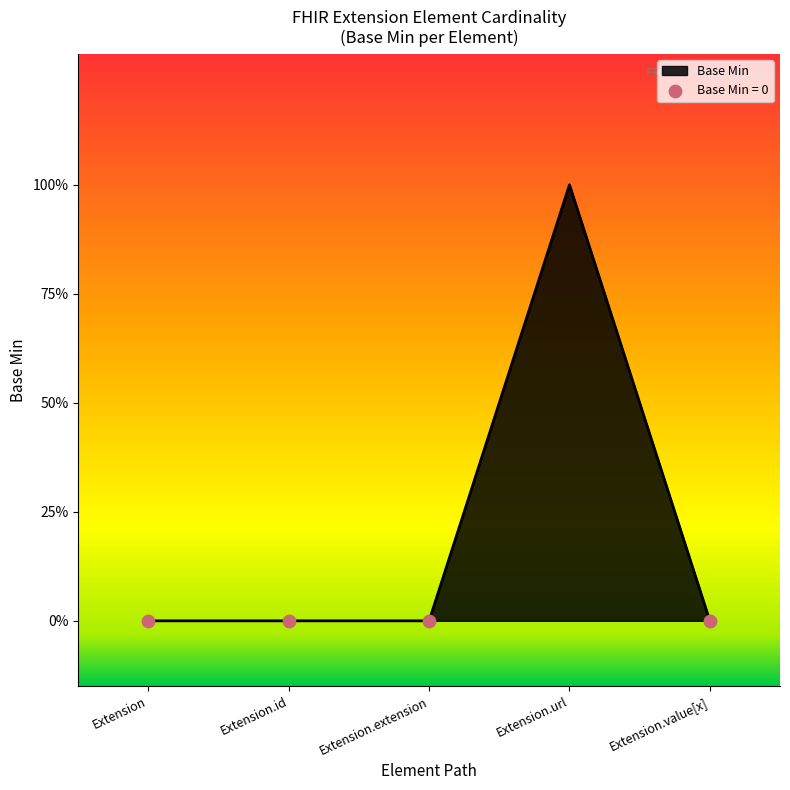

Which has a higher value, Extension or Extension.extension?

Extension